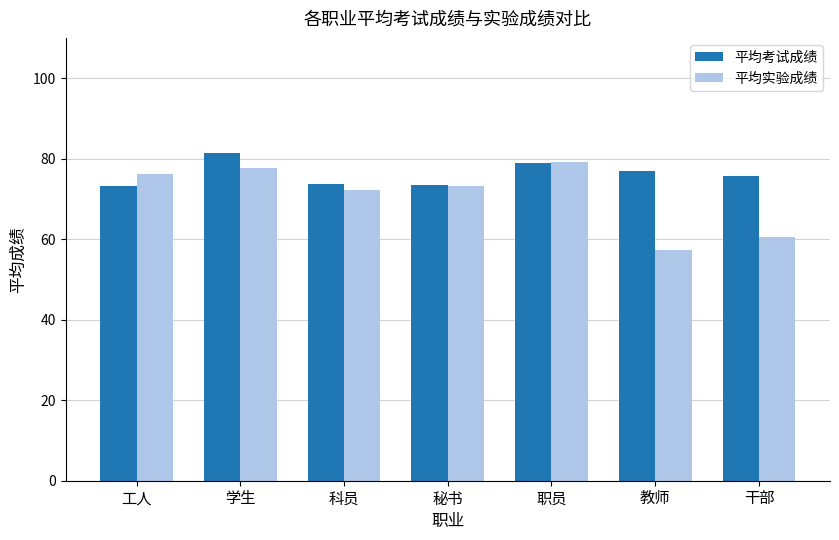

Which category has the lowest value in the 平均实验成绩 series?

教师